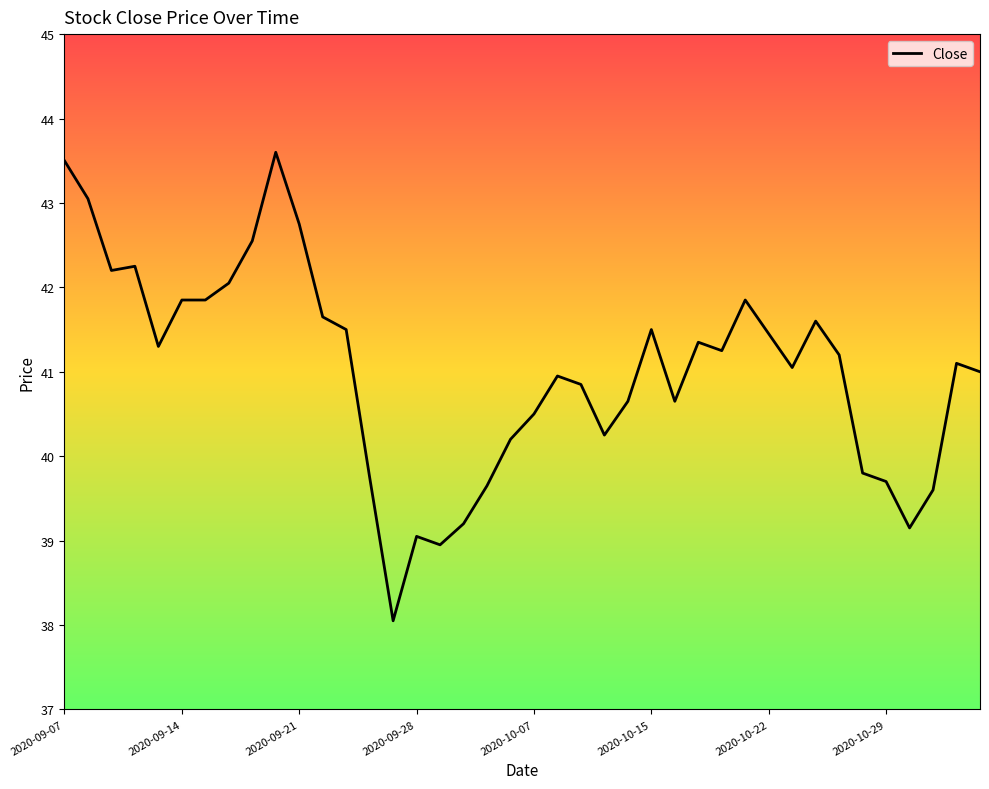

What is the maximum value shown in the chart?

43.6